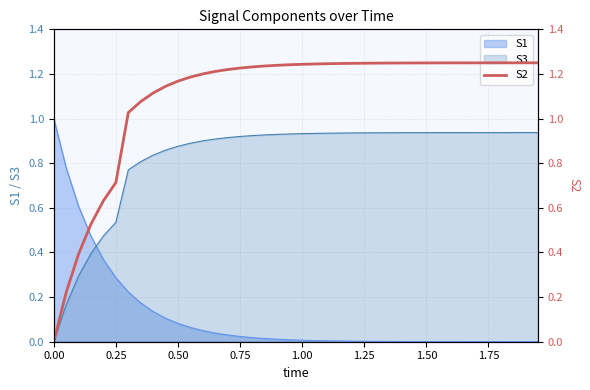

How many categories are shown in the chart?

40